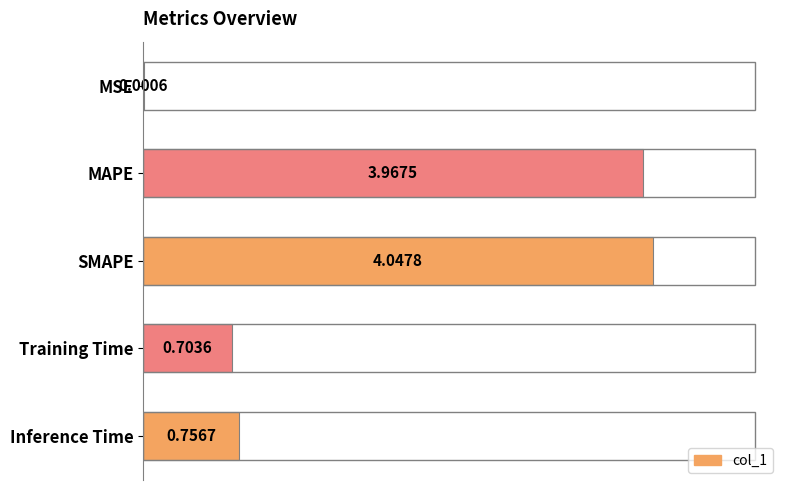

How many data points does each series have?

5